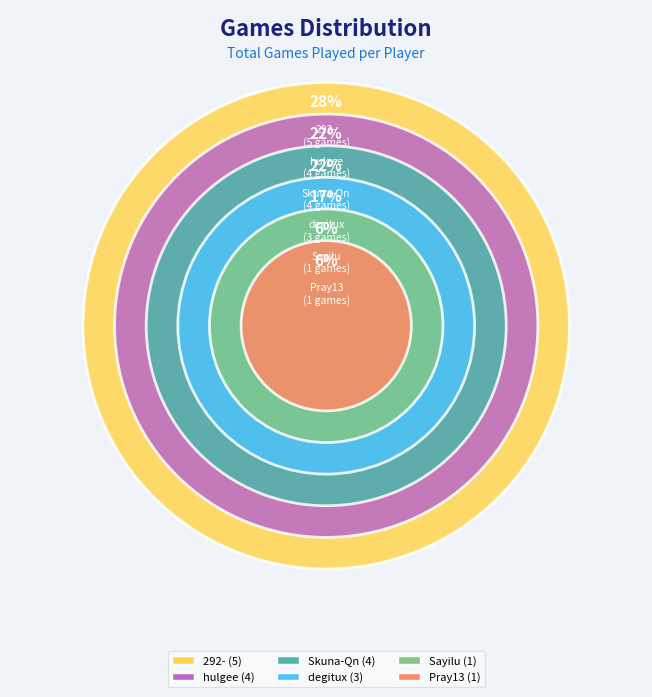

How many segments does this pie chart have?

6